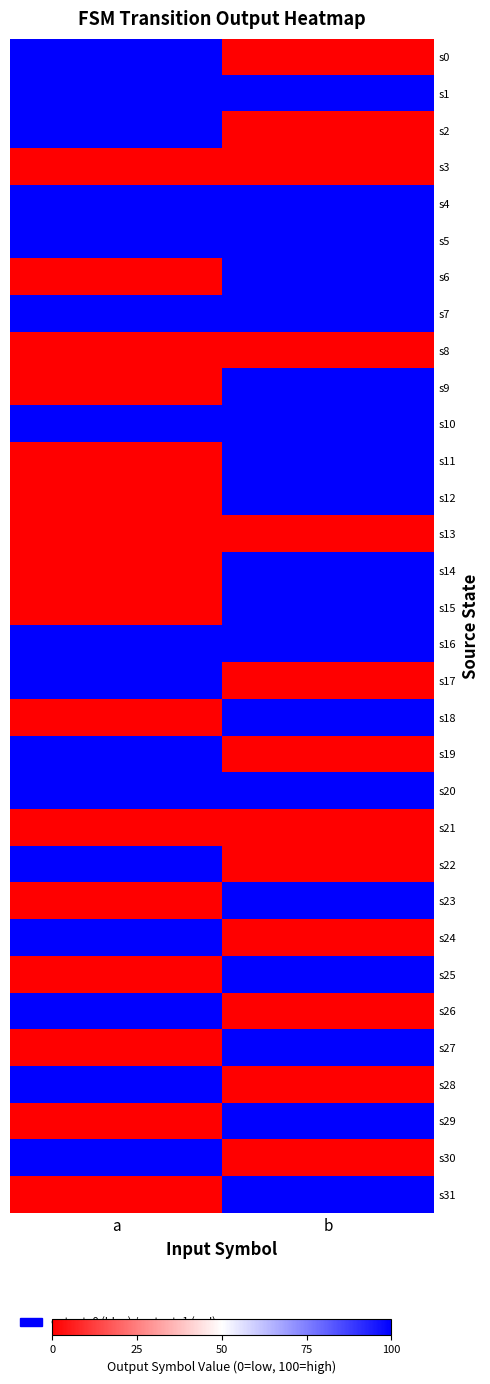

At how many categories does at least one series exceed 17?

2